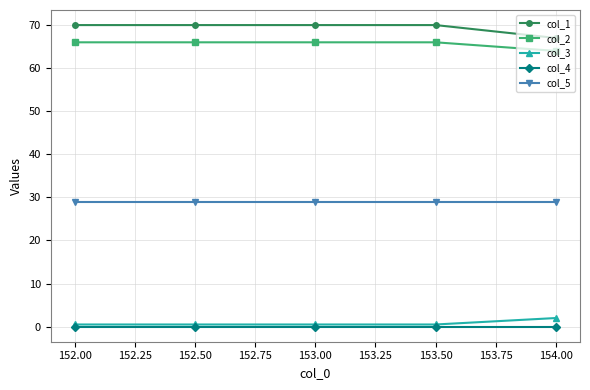

True or false: col_5 and col_3 intersect in this chart.

False